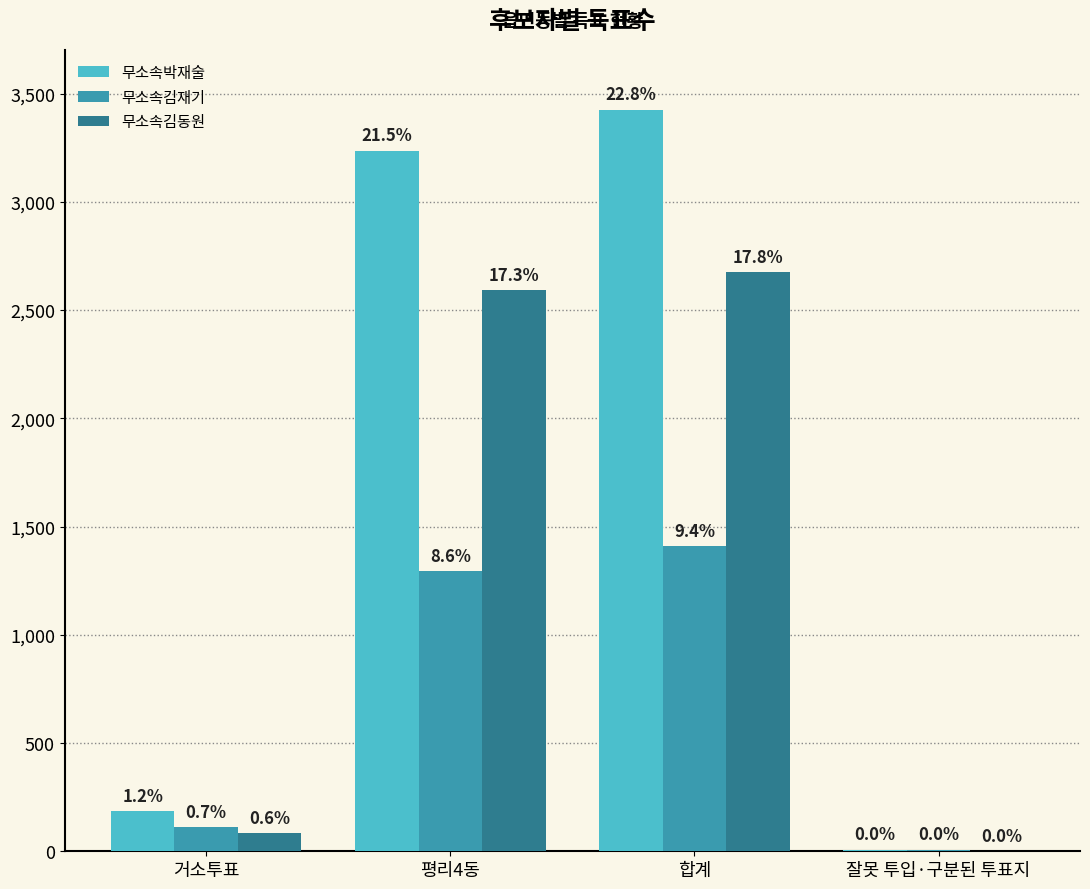

How many groups of bars are there?

4